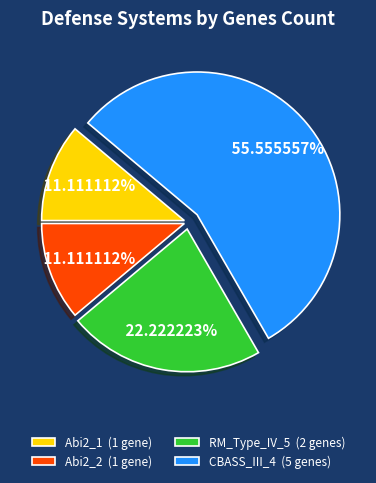

Which has a higher value, RM_Type_IV_5 (2 genes) or Abi2_2 (1 gene)?

RM_Type_IV_5 (2 genes)